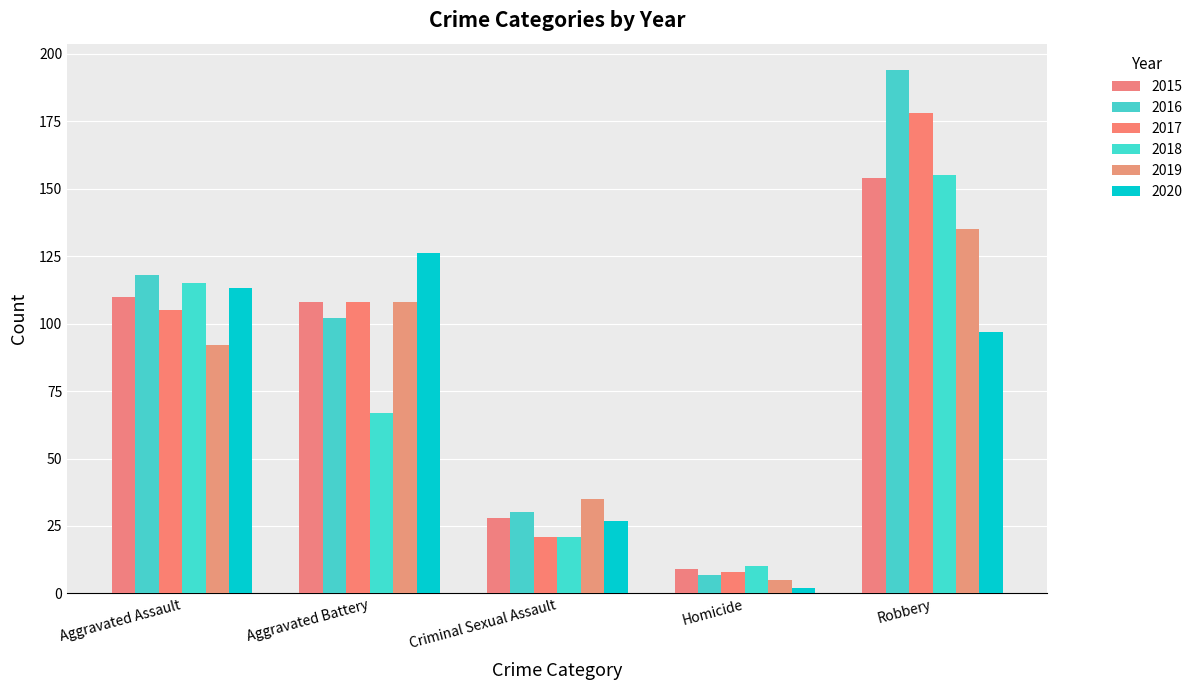

What are all the series names shown in the legend?

2015, 2016, 2017, 2018, 2019, 2020